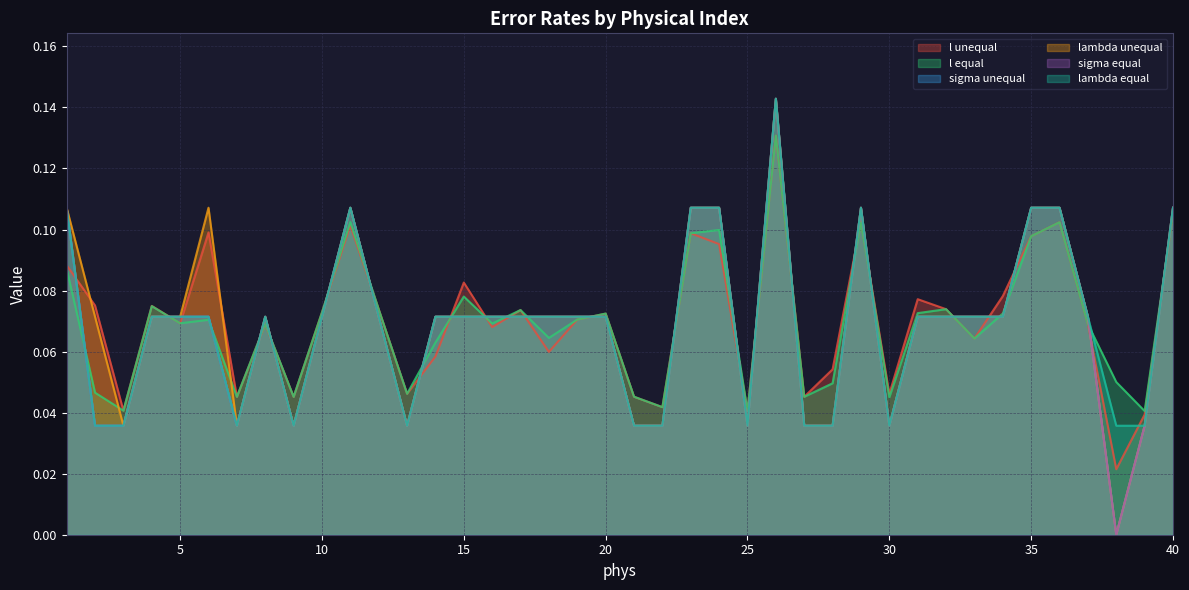

True or false: sigma equal has more than 0 interior local peaks.

True